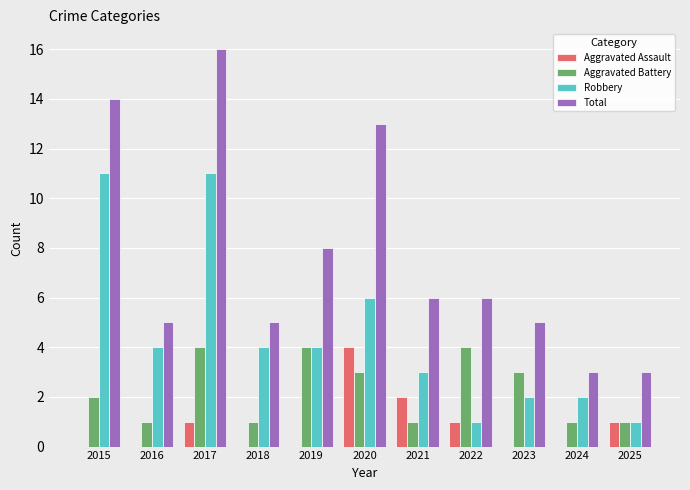

Where is Robbery nearest to the value 6?

2020